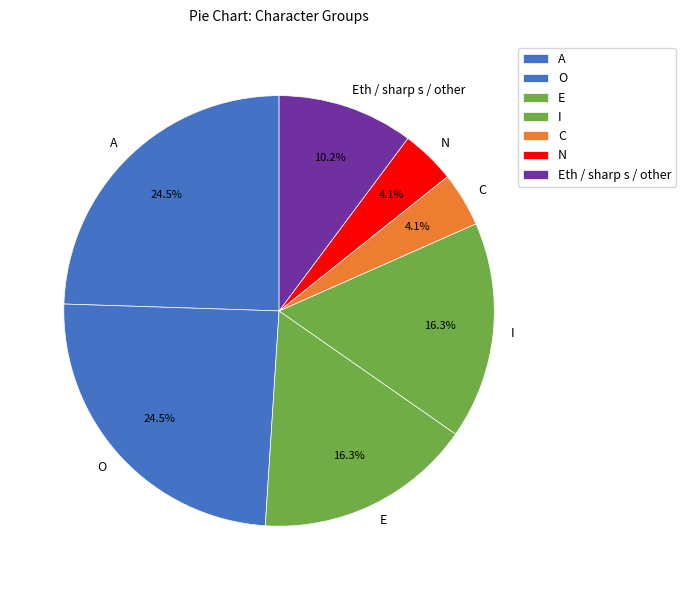

To the nearest percent, what portion does C represent?

4%